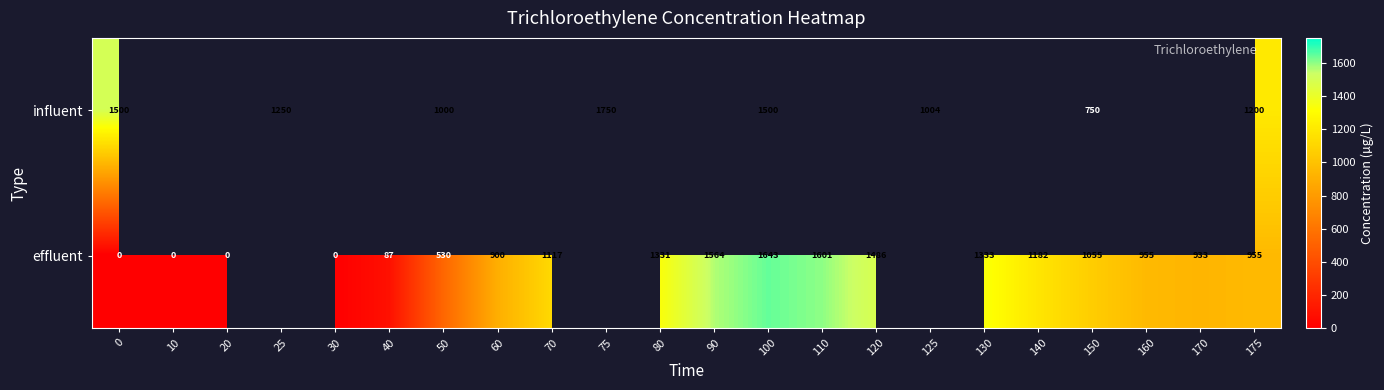

What is the total value across all series at 100?

3143